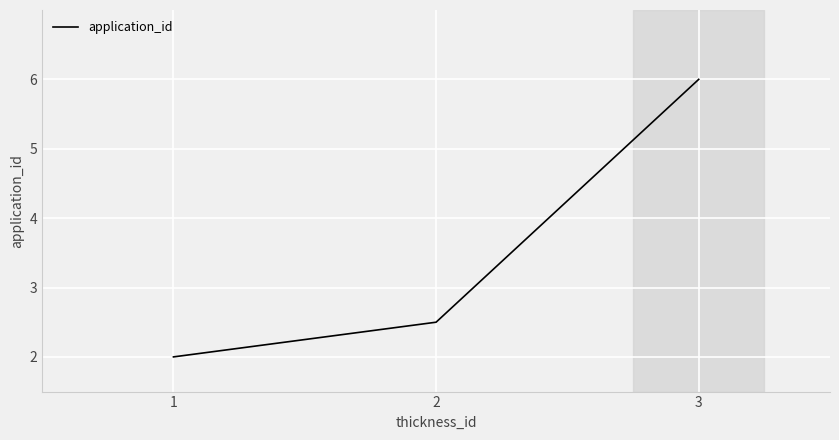

At which label is the value closest to 4?

2